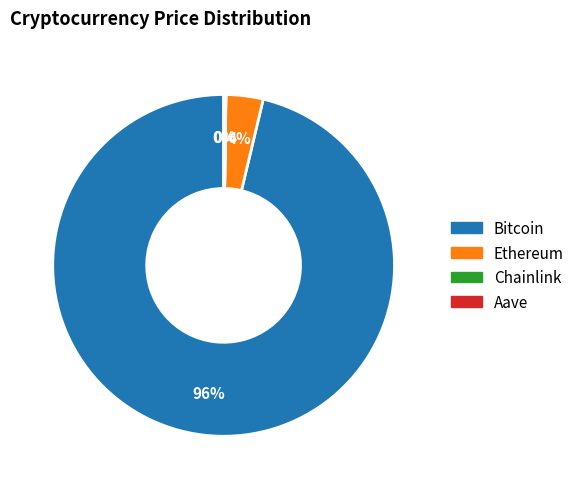

Which slice is the largest?

Bitcoin